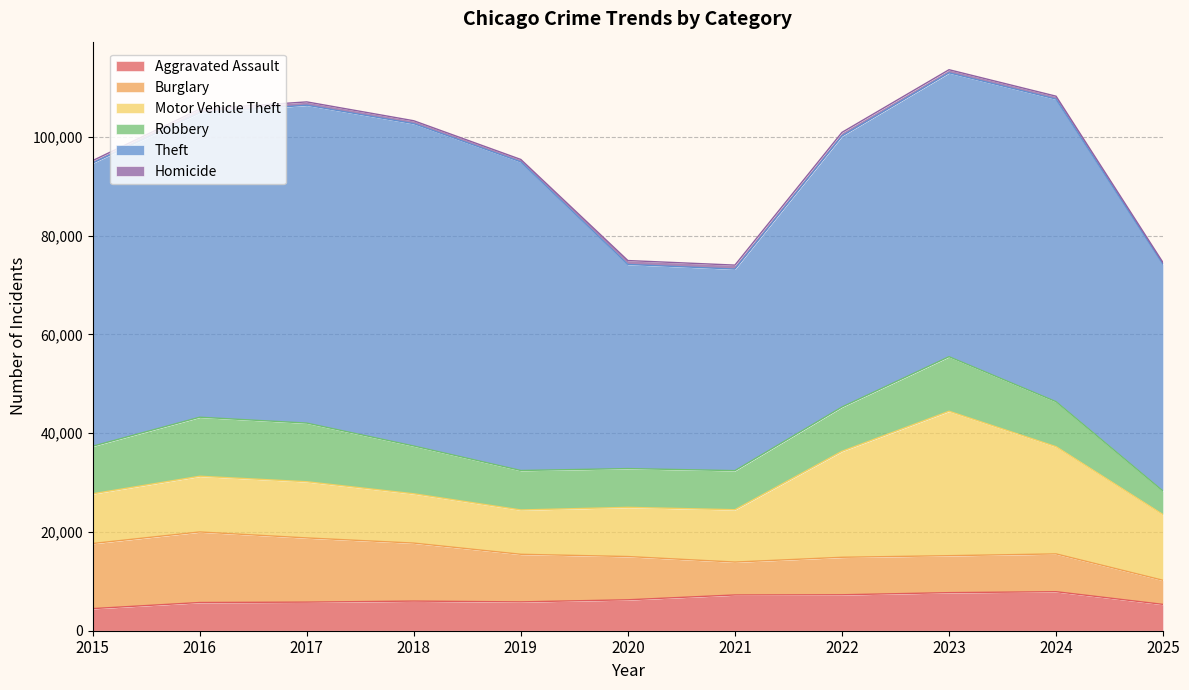

The Robbery series shows 7855 at 2020. True or false?

True